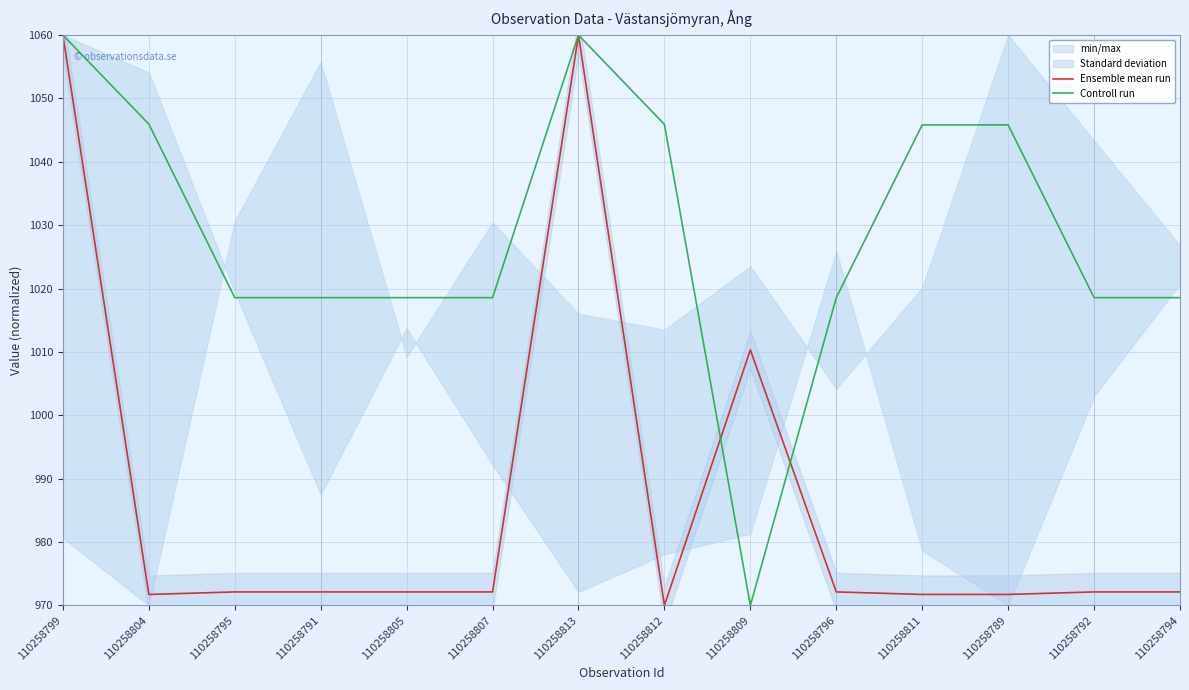

Rank the series at 110258795 from lowest to highest value.

Ensemble mean run, Controll run